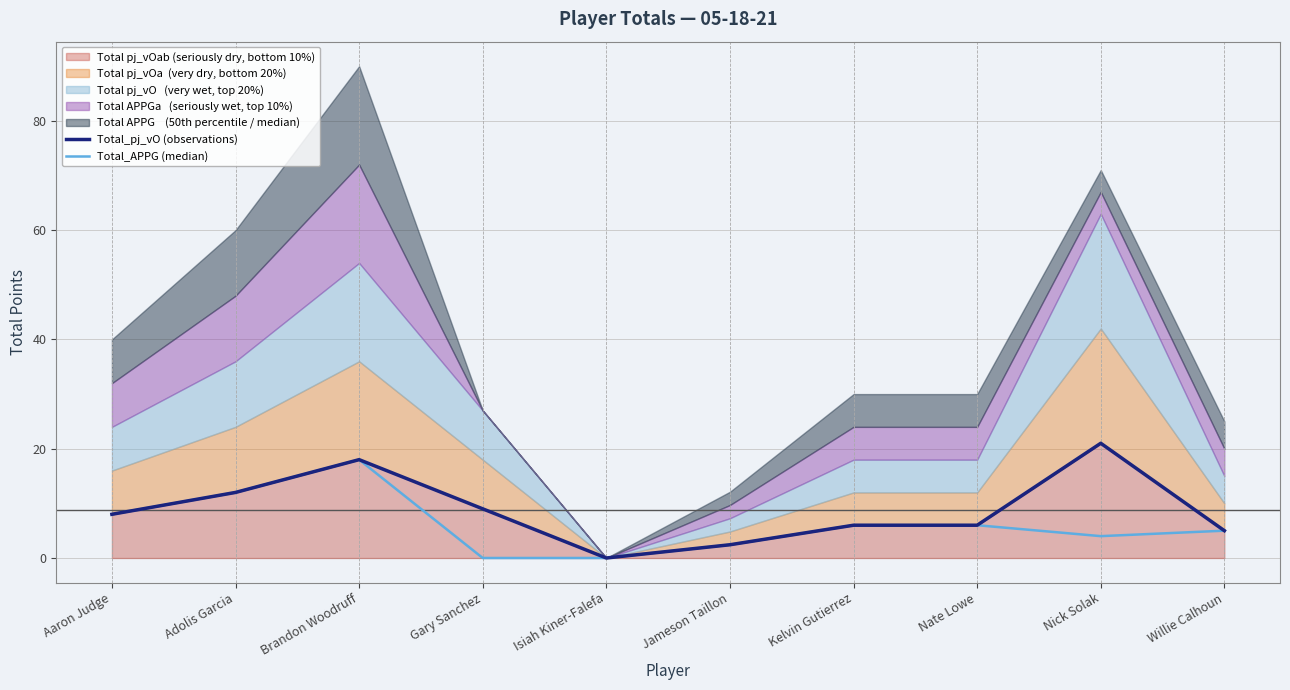

True or false: Total_pj_vO (observations) and Total_APPG (median) intersect in this chart.

False